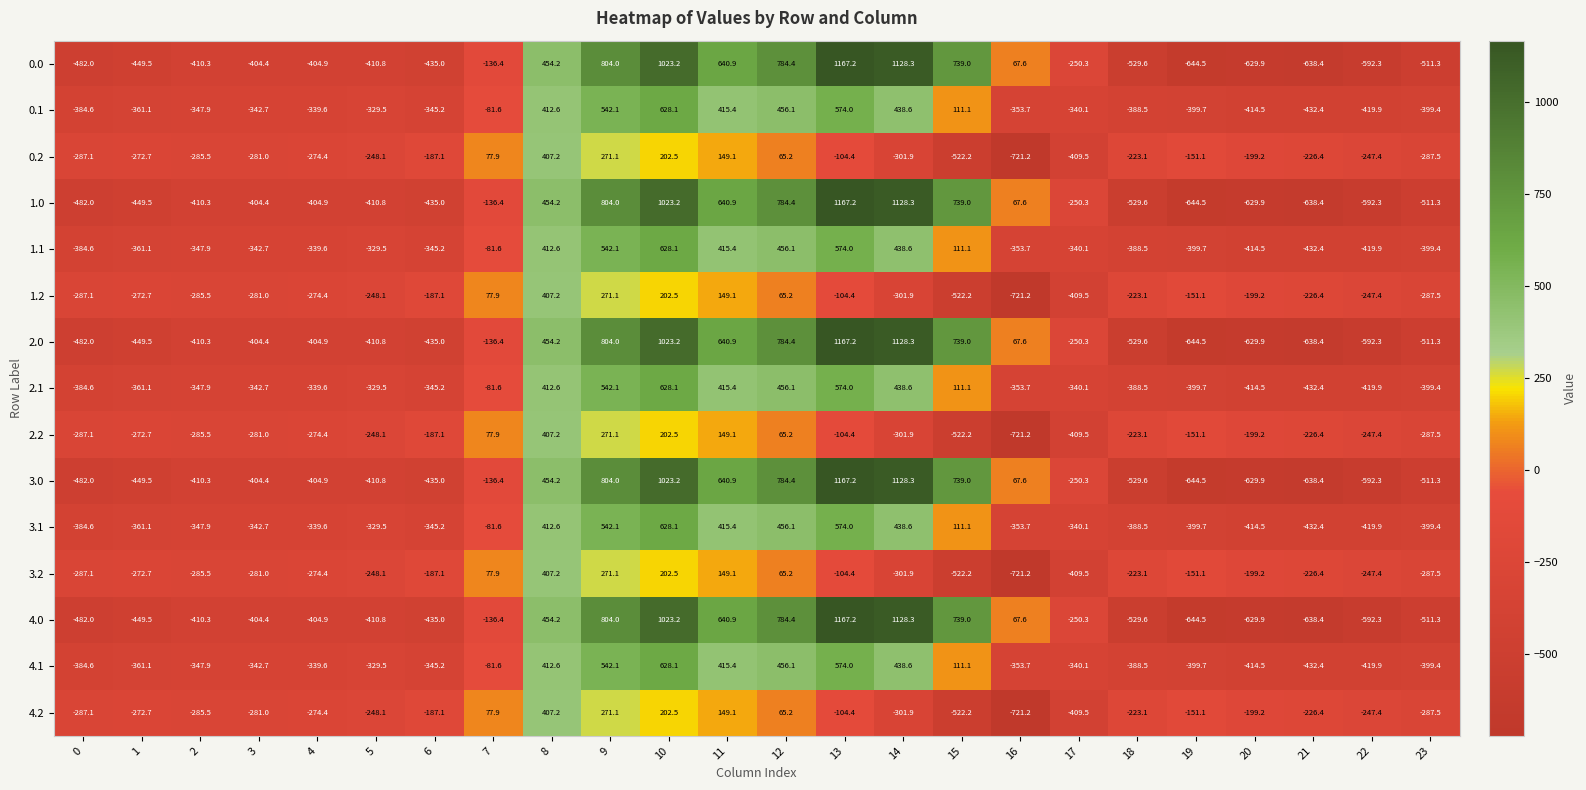

What is the total value across all series at 7?

-700.5